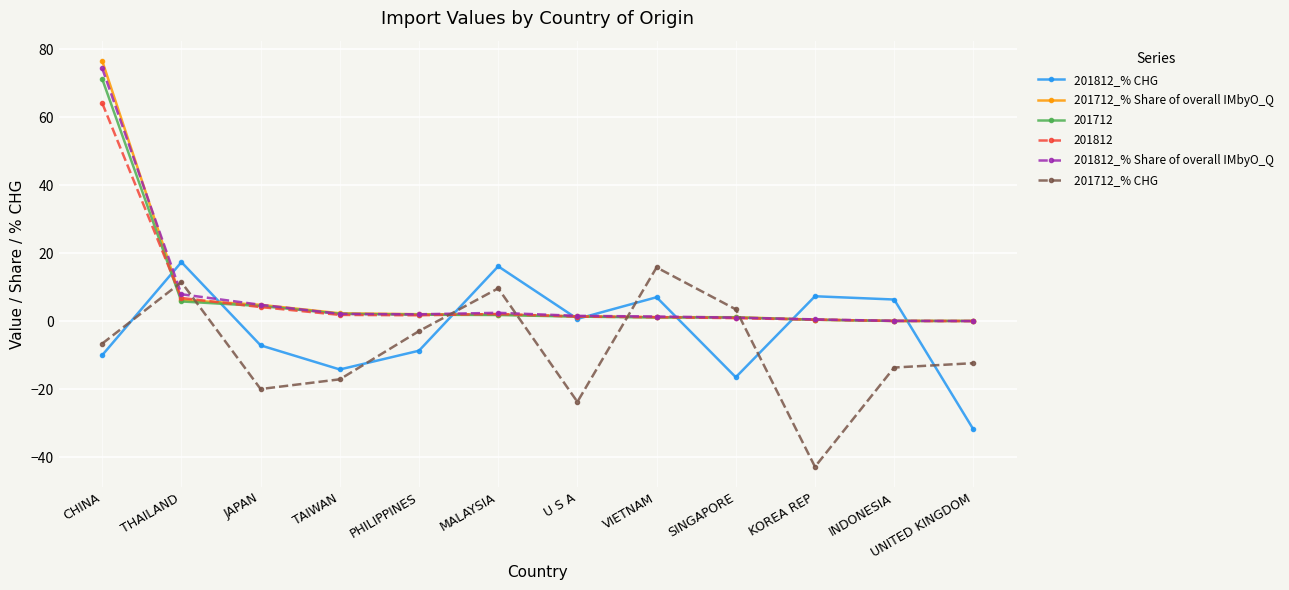

What is the smallest value displayed?

-42.8